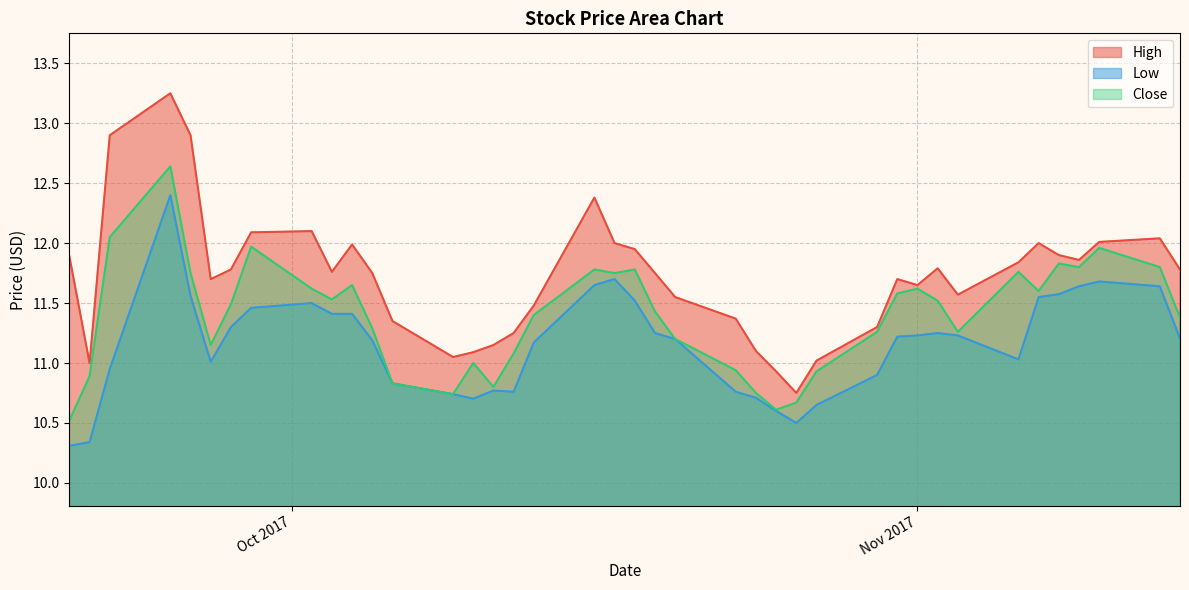

Which series has the widest spread of values?

High